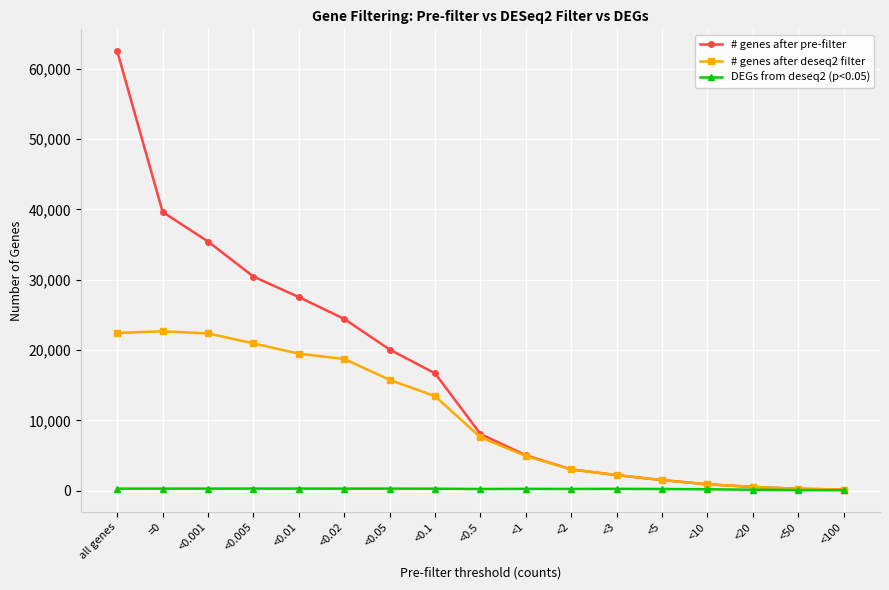

What is the label of the 12th point from the right?

<0.02